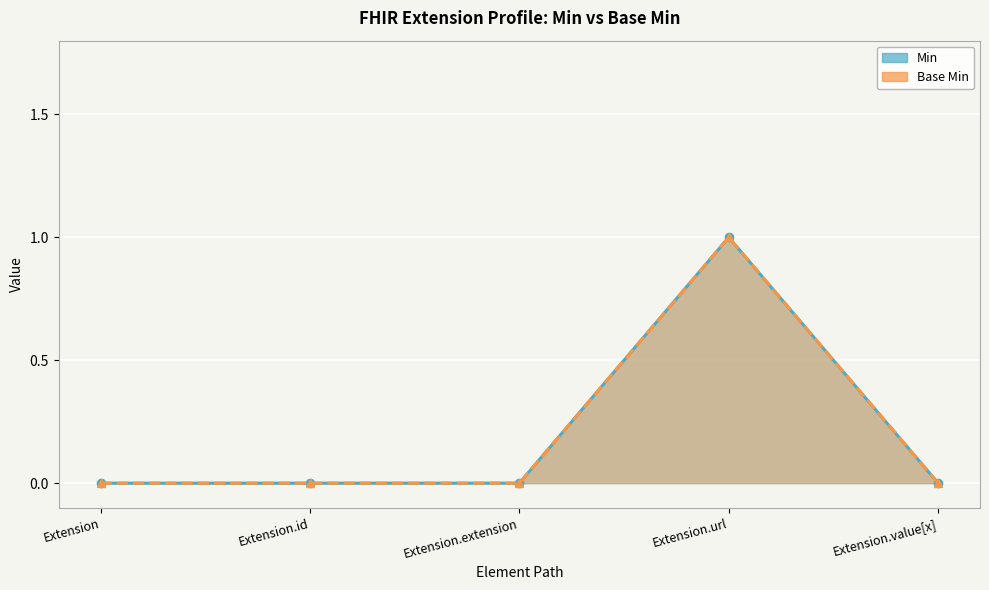

True or false: Base Min has a value of -1 at Extension.extension.

False